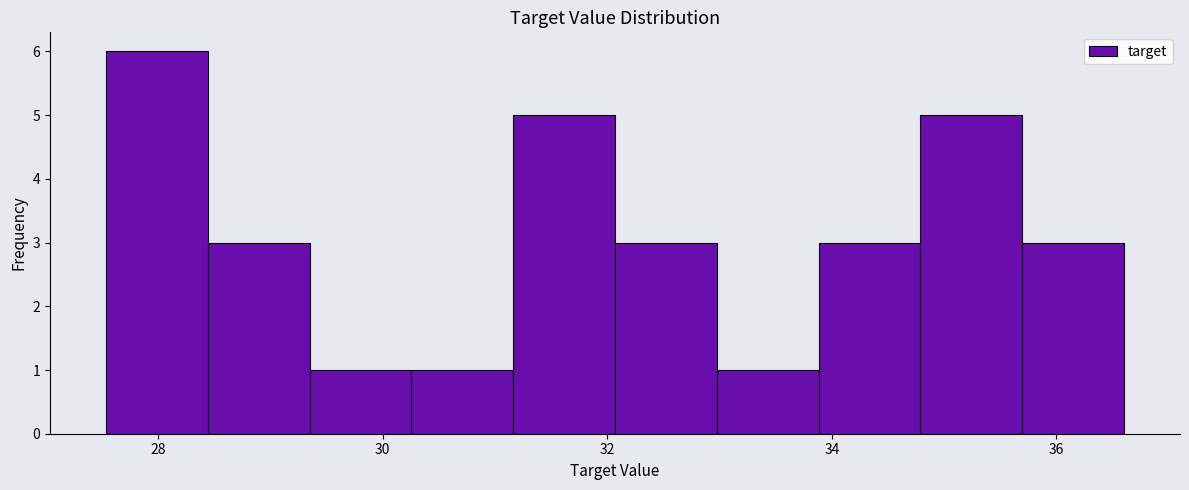

Reading left to right, list every bar in this chart as the range it spans on the x-axis followed by its height. Neither the bar edges nor the heights are printed on the chart, so give them approximately, as read against the axes.

27.6 to 28.4: 6
28.4 to 29.4: 3
29.4 to 30.2: 1
30.2 to 31.2: 1
31.2 to 32.0: 5
32.0 to 33.0: 3
33.0 to 33.8: 1
33.8 to 34.8: 3
34.8 to 35.6: 5
35.6 to 36.6: 3